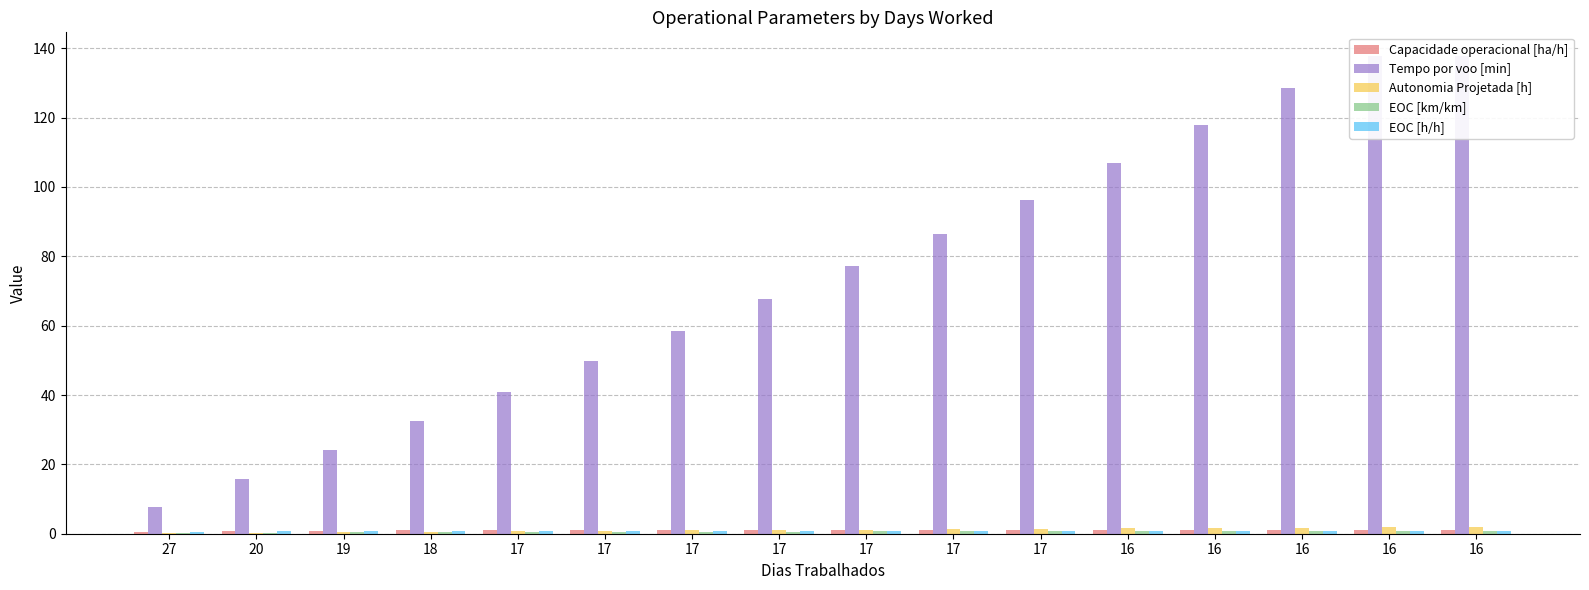

Reading right to left, list all the values displayed in this chart.

Capacidade operacional [ha/h]: 1.0	1.0	1.0	1.0	1.0	1.0	1.0	1.0	1.0	1.0	1.0	1.0	0.9	0.9	0.8	0.6
Tempo por voo [min]: 137.7	137.7	128.4	117.9	106.9	96.4	86.3	77.3	67.5	58.3	49.7	40.8	32.4	24.0	15.8	7.8
Autonomia Projetada [h]: 2.0	1.9	1.7	1.6	1.5	1.4	1.3	1.2	1.1	0.9	0.8	0.7	0.6	0.4	0.3	0.1
EOC [km/km]: 0.8	0.8	0.8	0.8	0.7	0.7	0.7	0.7	0.6	0.6	0.6	0.5	0.4	0.4	0.3	0.1
EOC [h/h]: 0.9	0.9	0.9	0.9	0.9	0.9	0.9	0.9	0.9	0.9	0.9	0.9	0.8	0.8	0.8	0.6